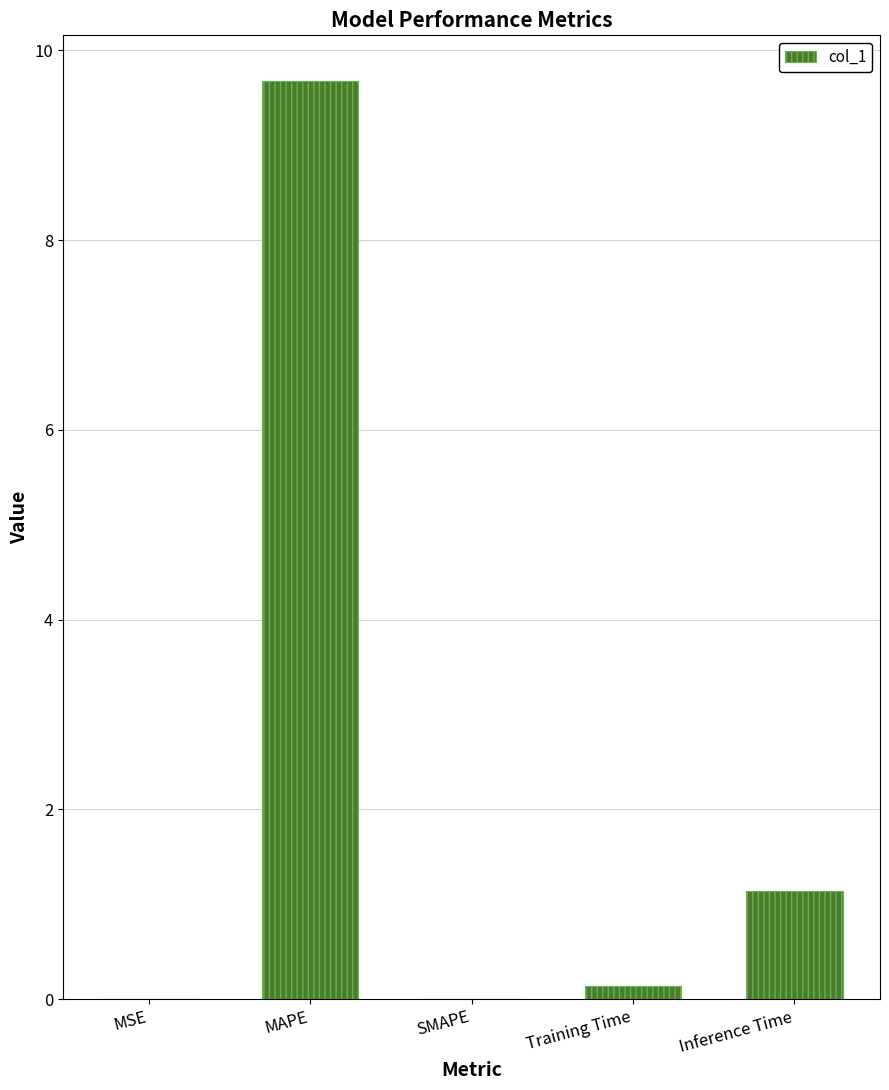

What is the change in value from SMAPE to Inference Time?

+1.1